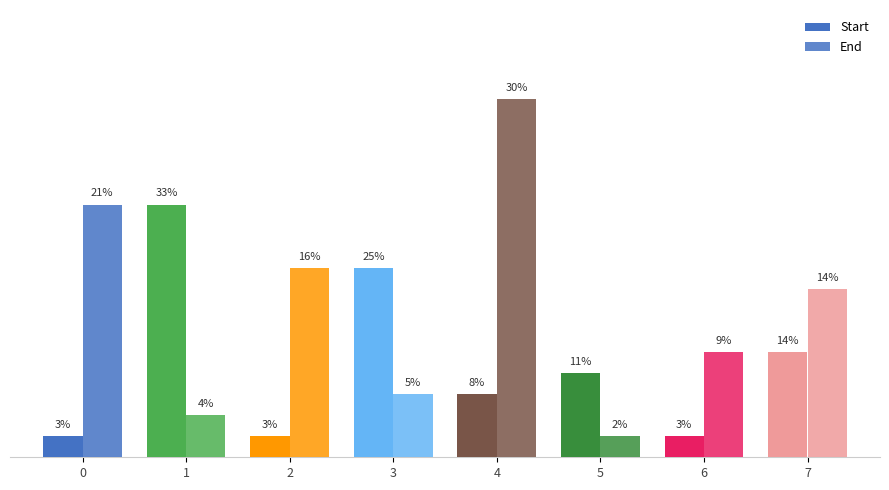

Does the chart contain stacked bars?

No